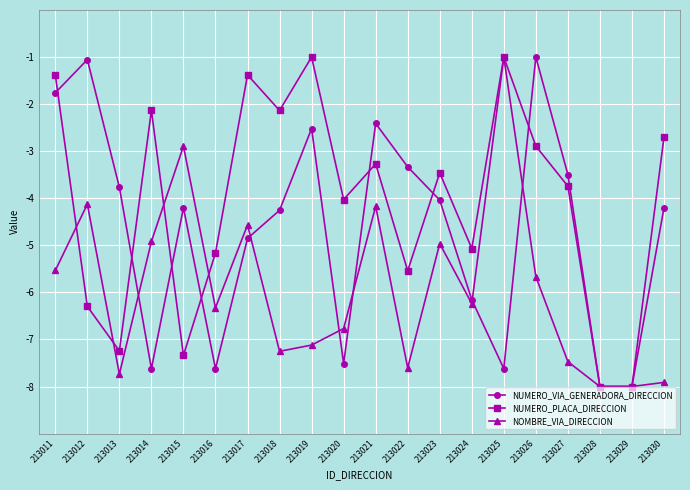

Between 213020 and 213026, which series saw the biggest shift?

NUMERO_VIA_GENERADORA_DIRECCION